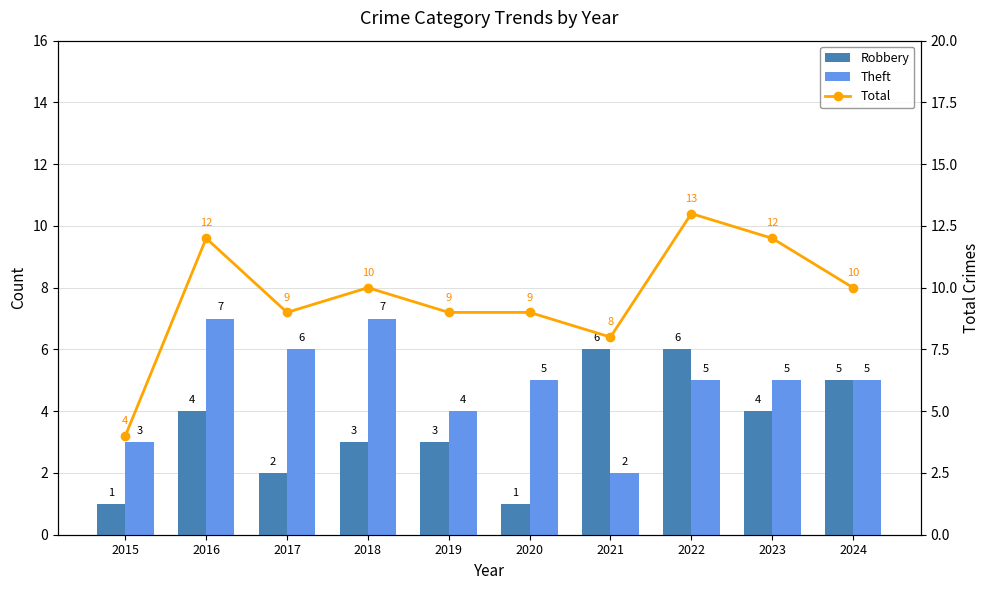

What is the minimum value for Robbery?

1